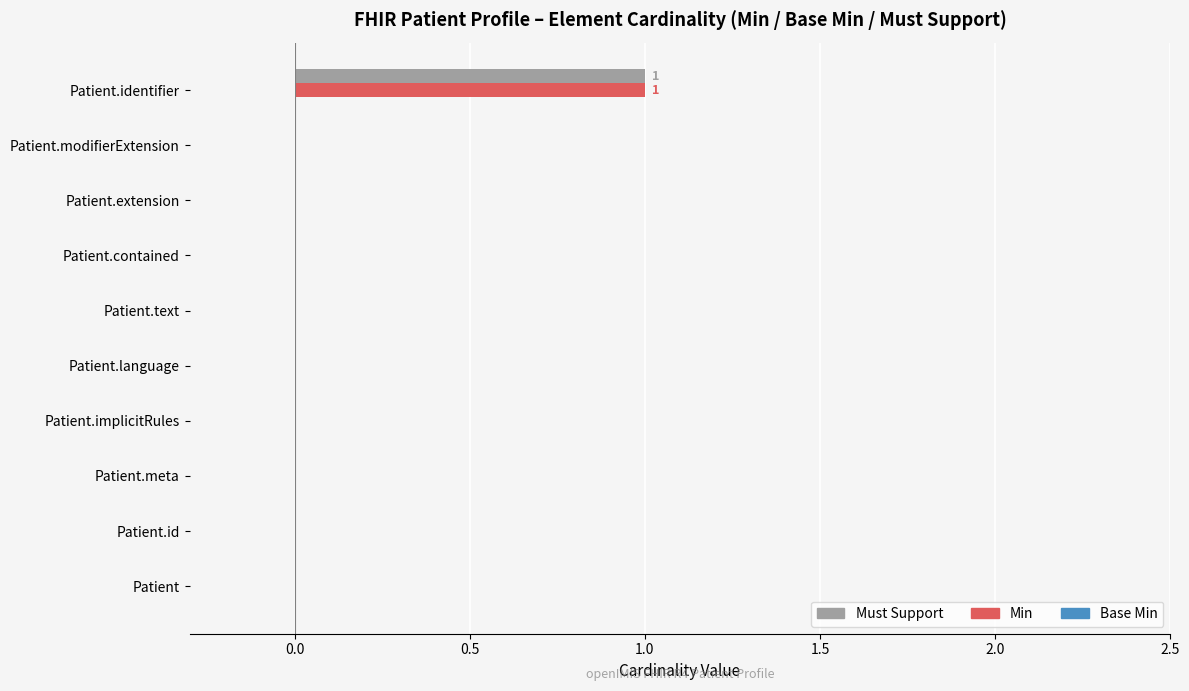

Which label corresponds to the largest value in the chart?

Patient.identifier